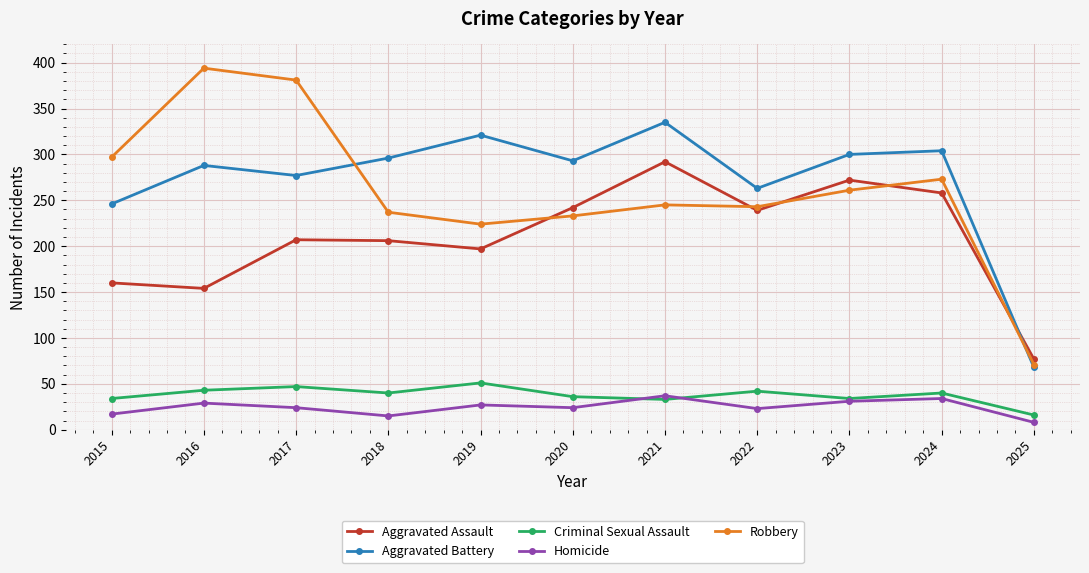

Is it true that Robbery equals 113 at 2023?

False